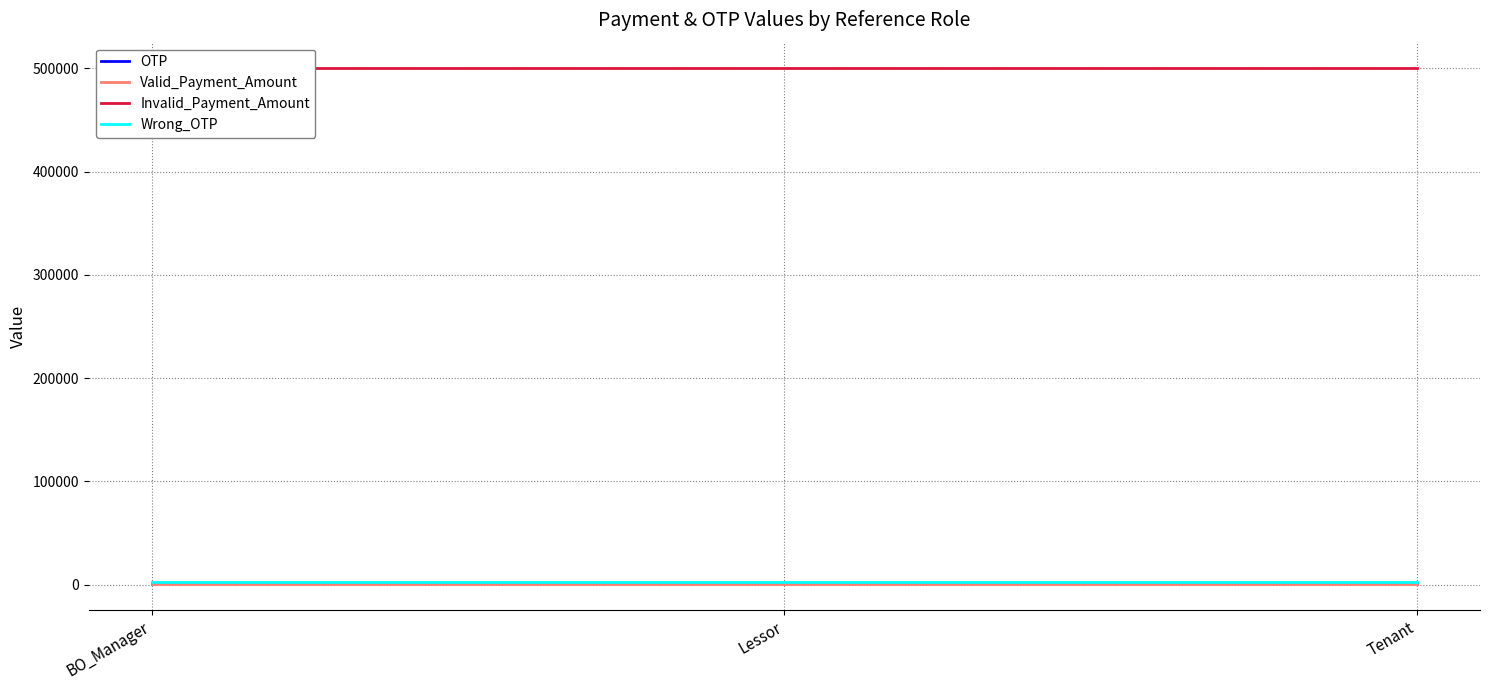

List the labels in order of Invalid_Payment_Amount value, smallest first.

BO_Manager, Lessor, Tenant